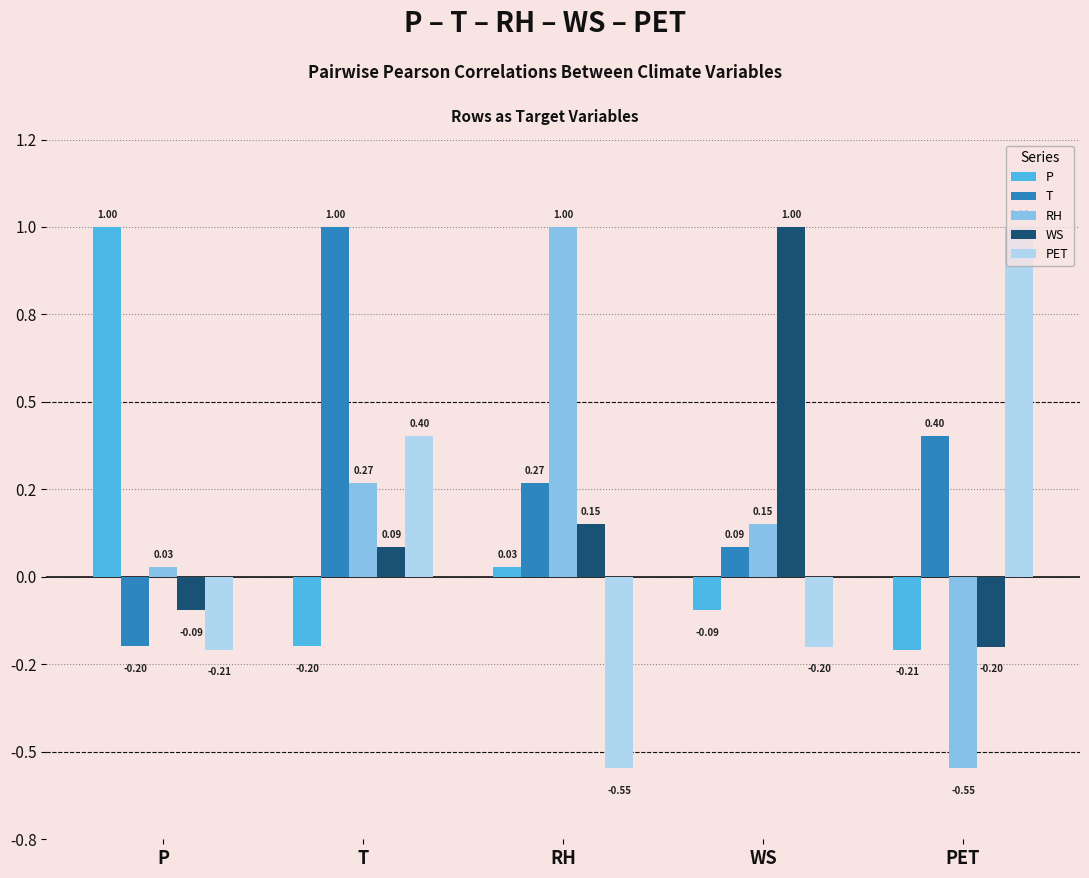

What are all the series names shown in the legend?

P, T, RH, WS, PET